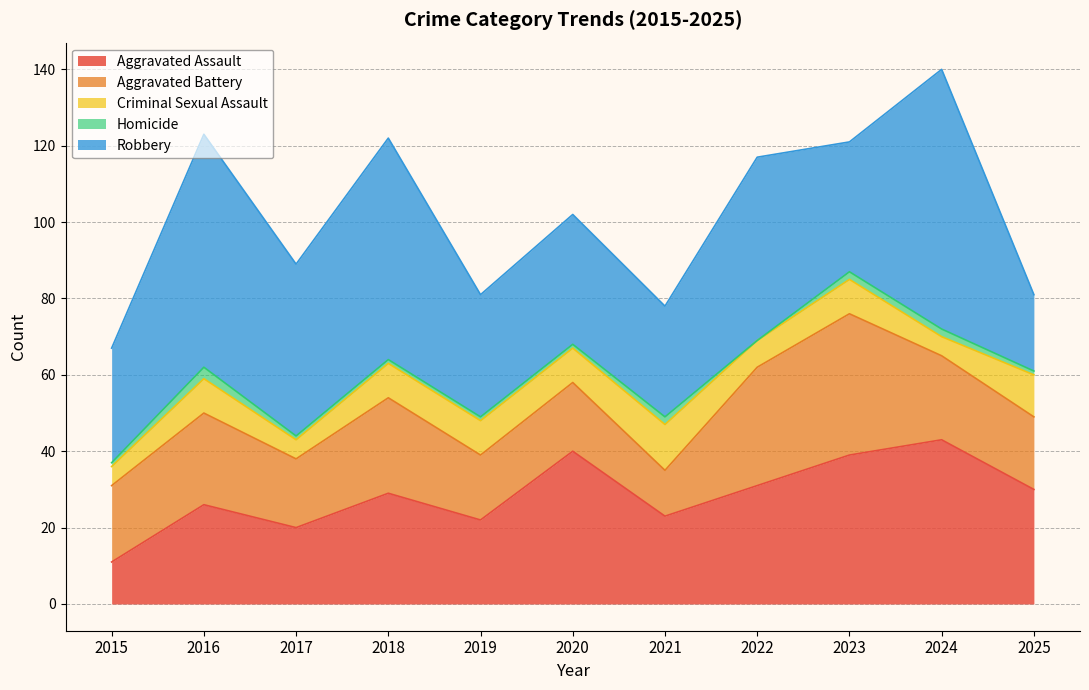

True or false: Aggravated Battery has a value of 31 at 2022.

True